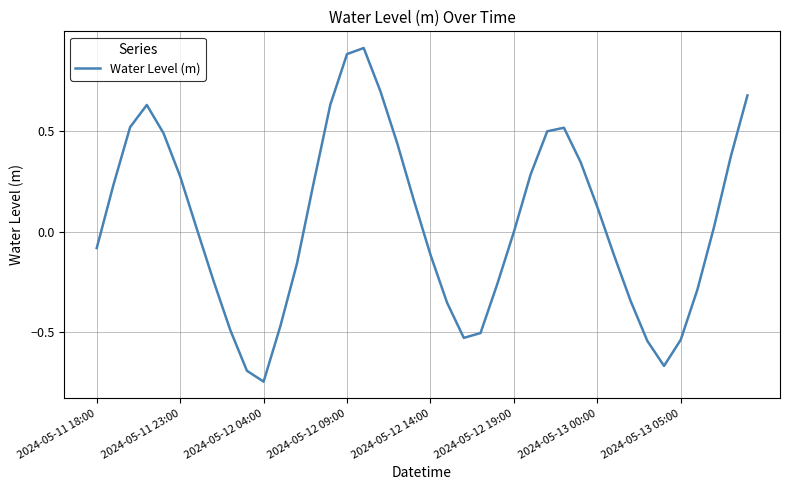

What is the difference between the maximum and minimum values?

1.7